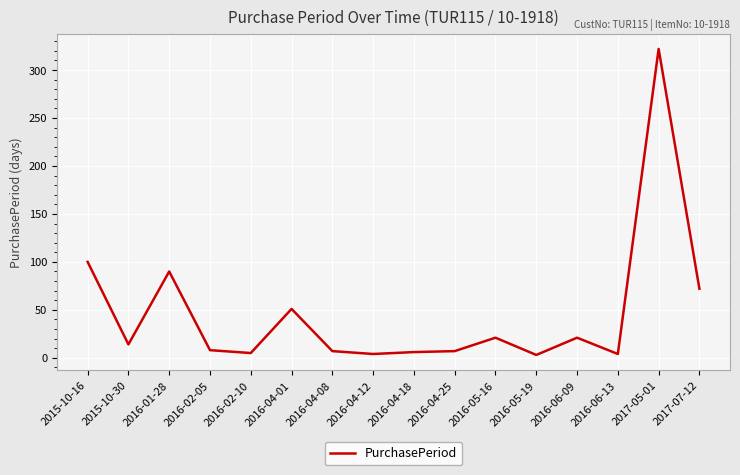

What is the difference between the maximum and minimum values?

319